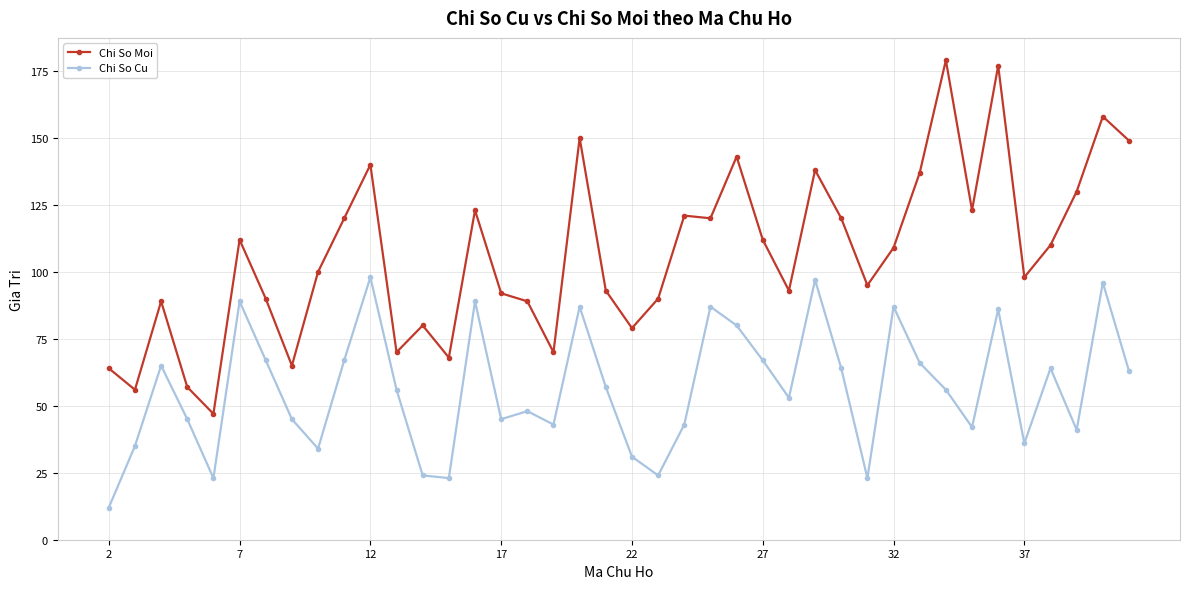

True or false: Chi So Cu has more than 0 interior local peaks.

True